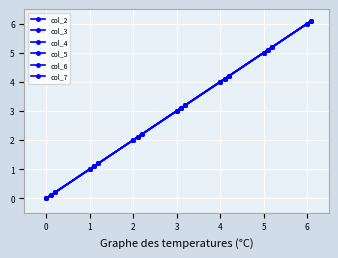

At how many categories does at least one series exceed 5?

4